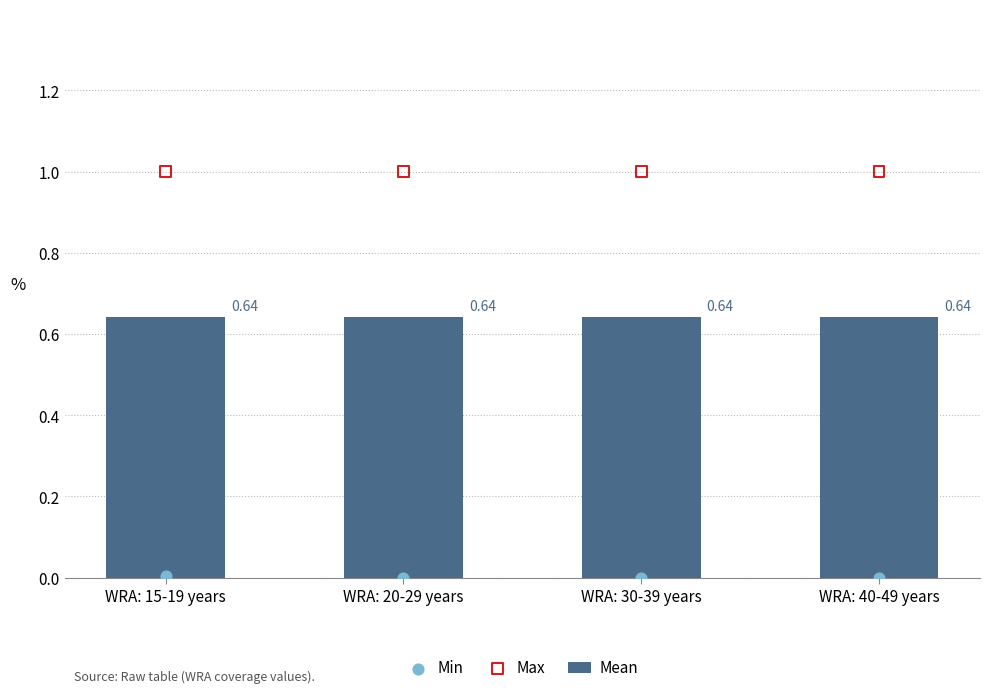

At which category is the sum across all series the highest?

WRA: 15-19 years